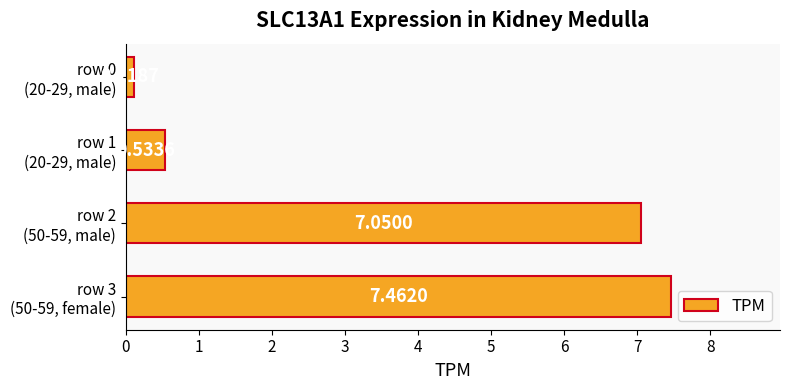

Count the number of categories in the chart.

4